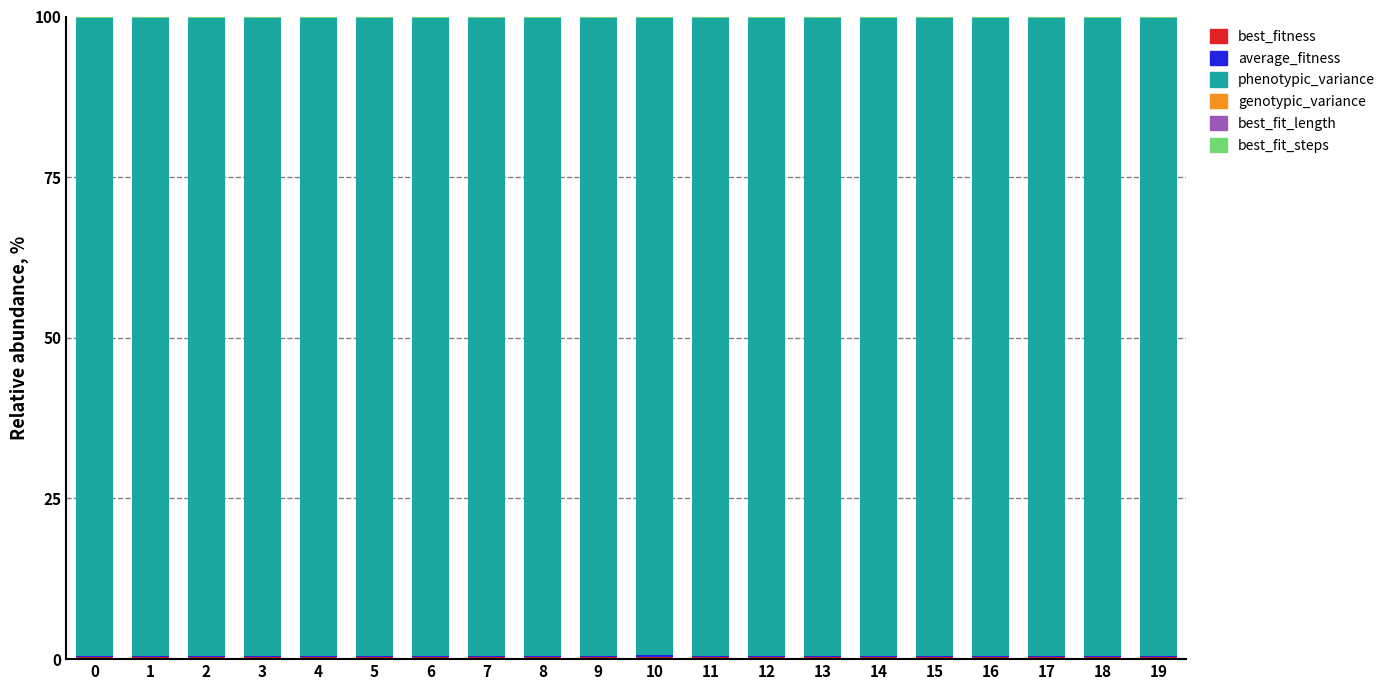

At which category is the sum across all series the highest?

2